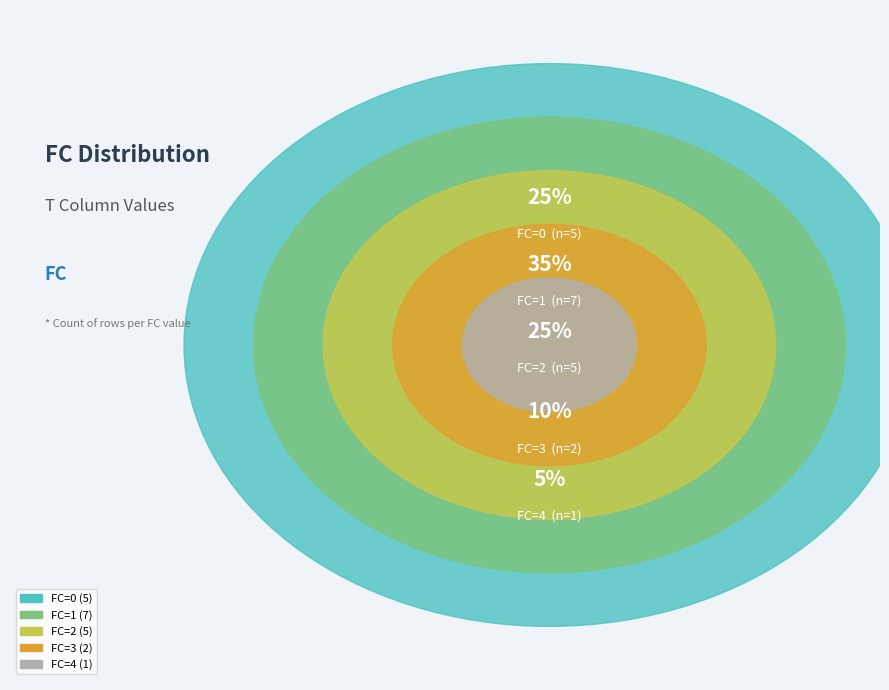

True or false: FC=0 accounts for 19% of the total.

False